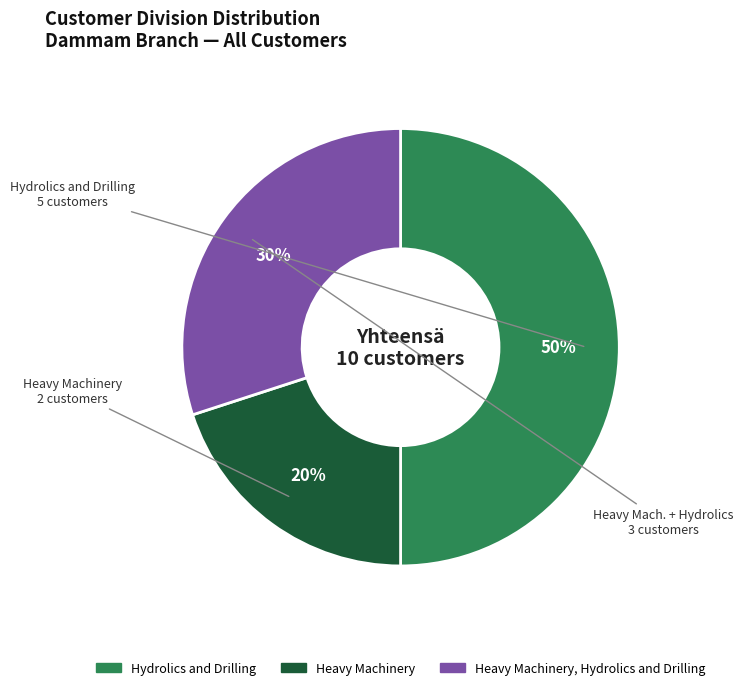

Between Hydrolics and Drilling and Heavy Machinery, which is larger?

Hydrolics and Drilling